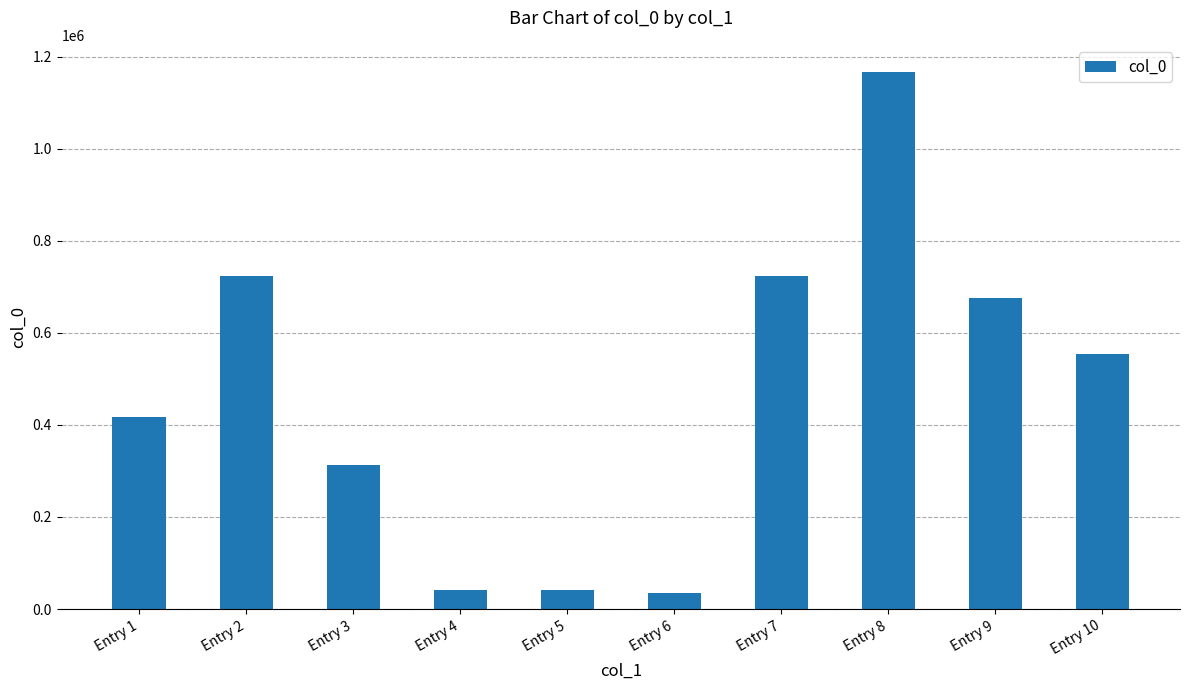

Are the bars horizontal?

No